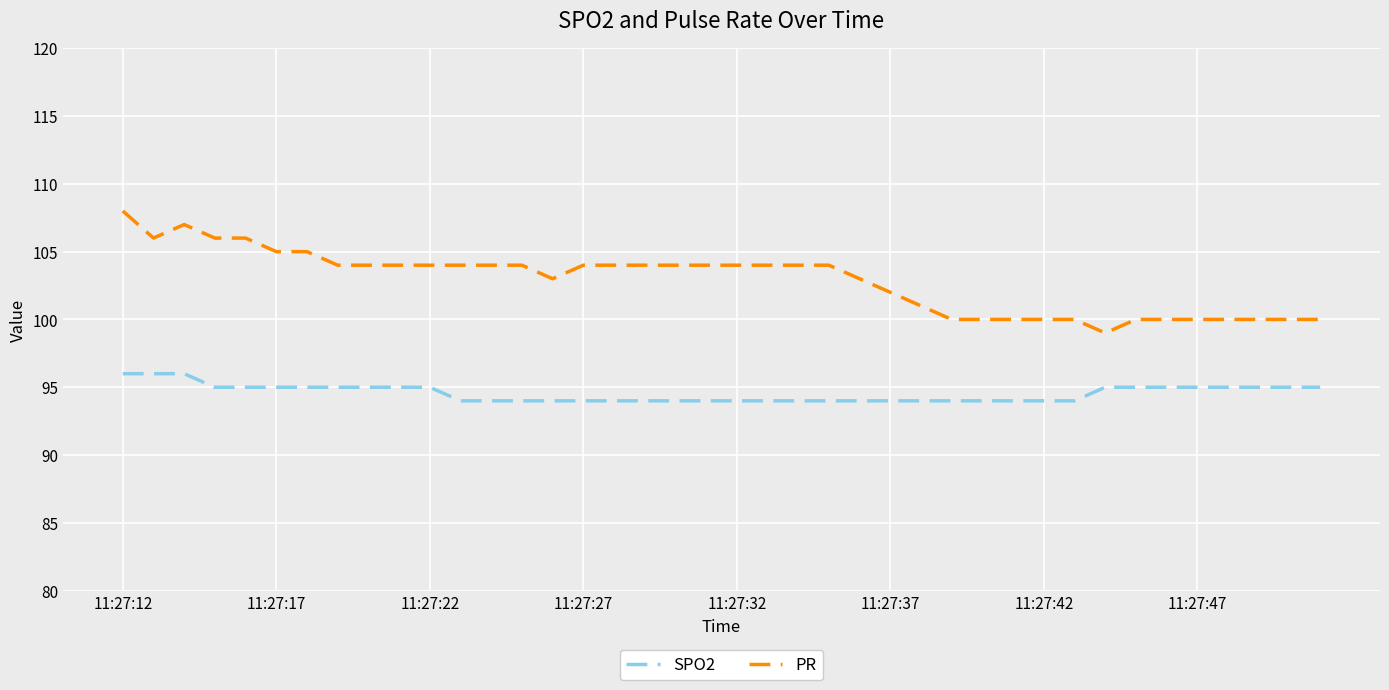

Which series has the largest range (max minus min)?

PR